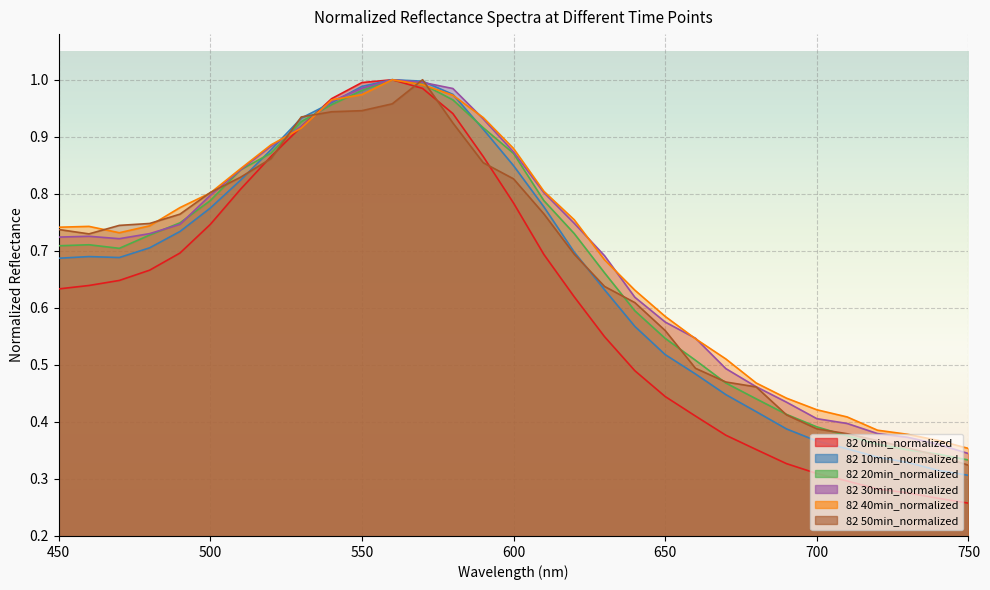

What is the difference between the maximum and minimum values in the 82 50min_normalized series?

0.7